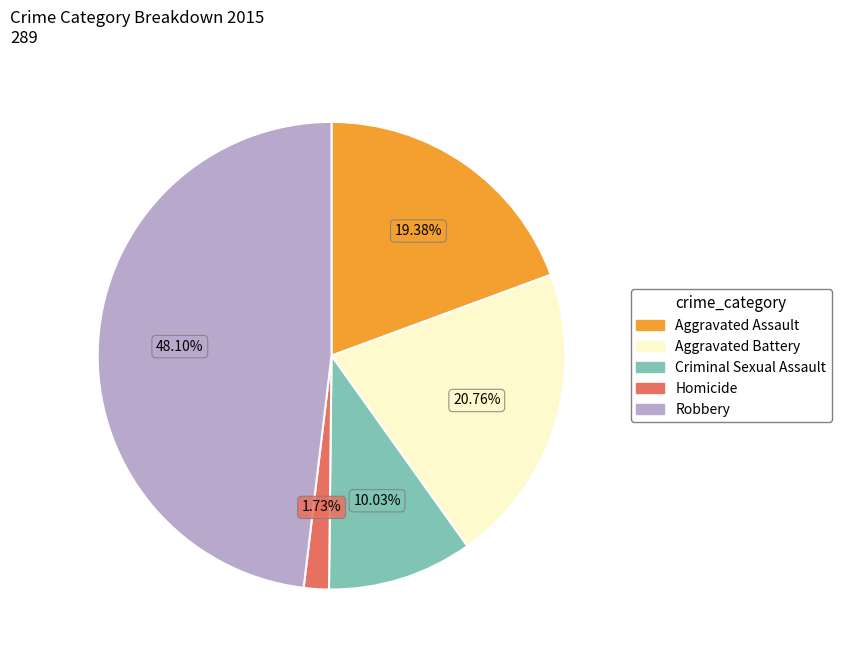

Is there a majority slice in this chart?

No